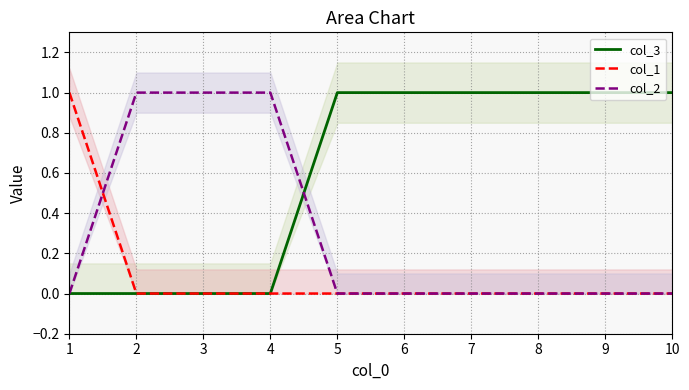

What is the spread (max minus min) of values at 7?

1